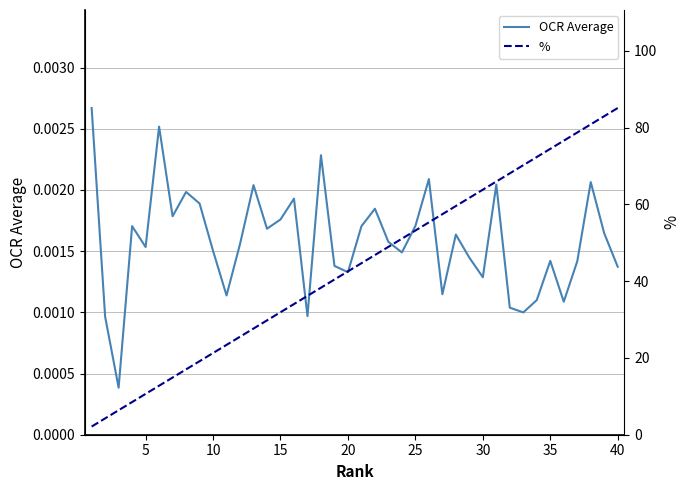

How many lines are shown in the chart?

2